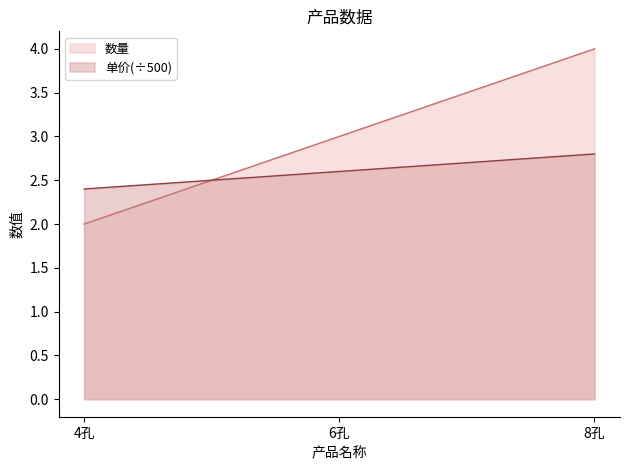

Is it true that 数量 equals 4.0 at 8孔?

True